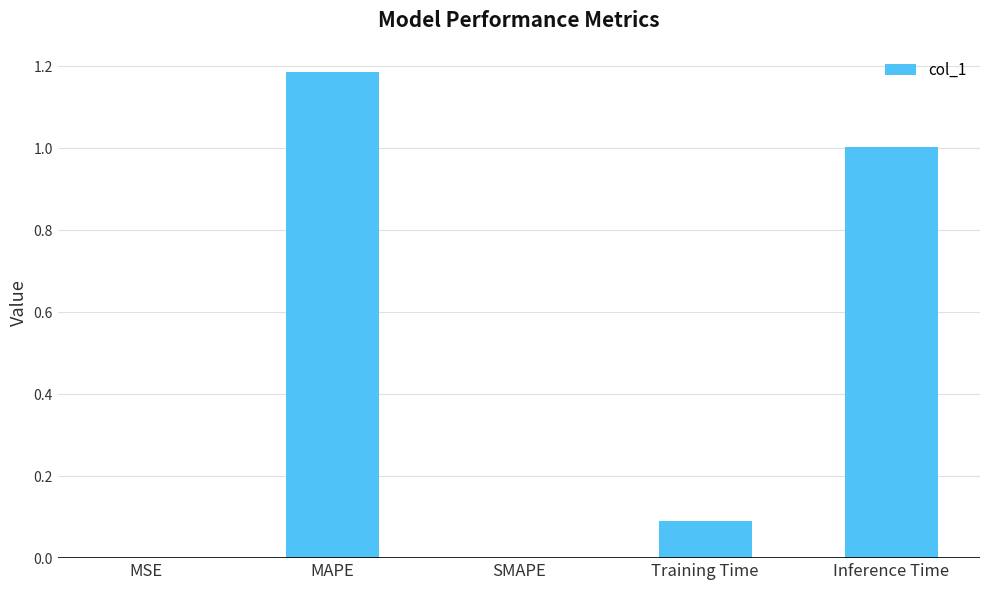

Between Training Time and MAPE, which is larger?

MAPE